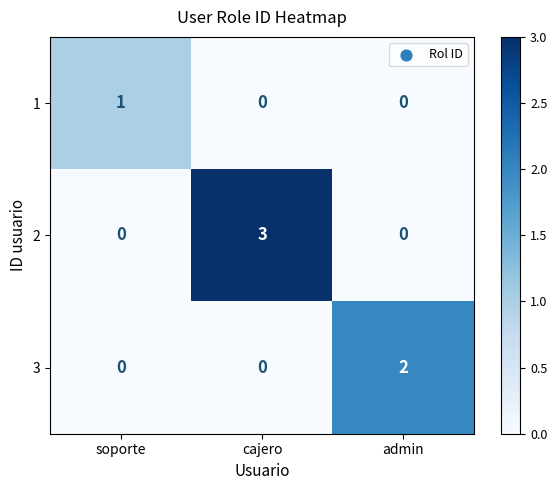

List the series in order of their overall mean, lowest first.

1, 3, 2